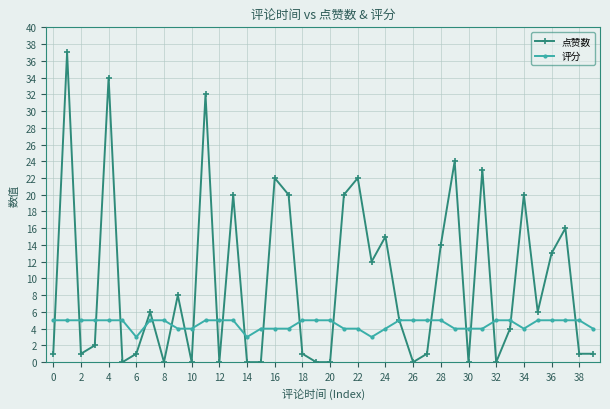

Reading left to right, what are all the values shown in this chart?

点赞数: 1	37	1	2	34	0	1	6	0	8	0	32	0	20	0	0	22	20	1	0	0	20	22	12	15	5	0	1	14	24	0	23	0	4	20	6	13	16	1	1
评分: 5	5	5	5	5	5	3	5	5	4	4	5	5	5	3	4	4	4	5	5	5	4	4	3	4	5	5	5	5	4	4	4	5	5	4	5	5	5	5	4